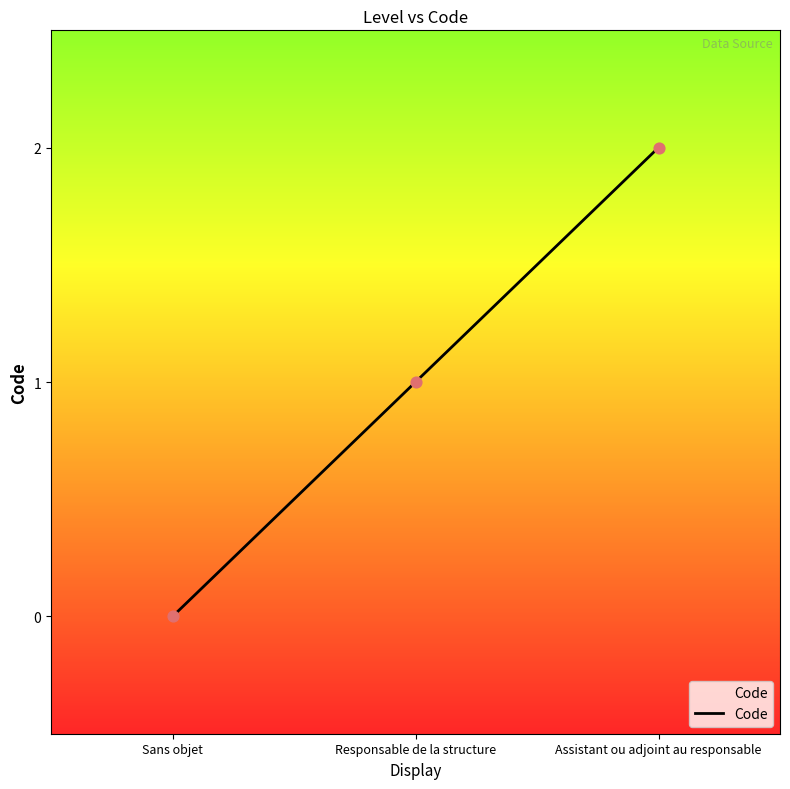

What is the change in value from Responsable de la structure to Assistant ou adjoint au responsable?

+1